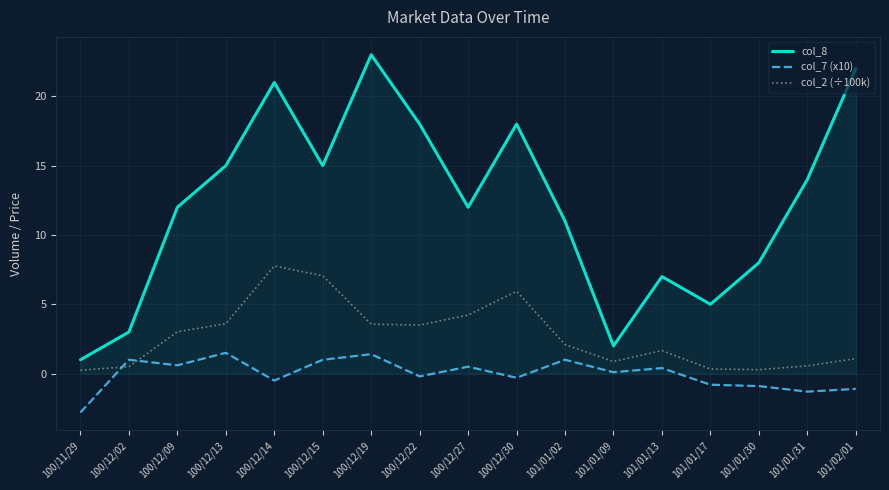

Rank the series at 101/01/30 from lowest to highest value.

col_7 (x10), col_2 (÷100k), col_8